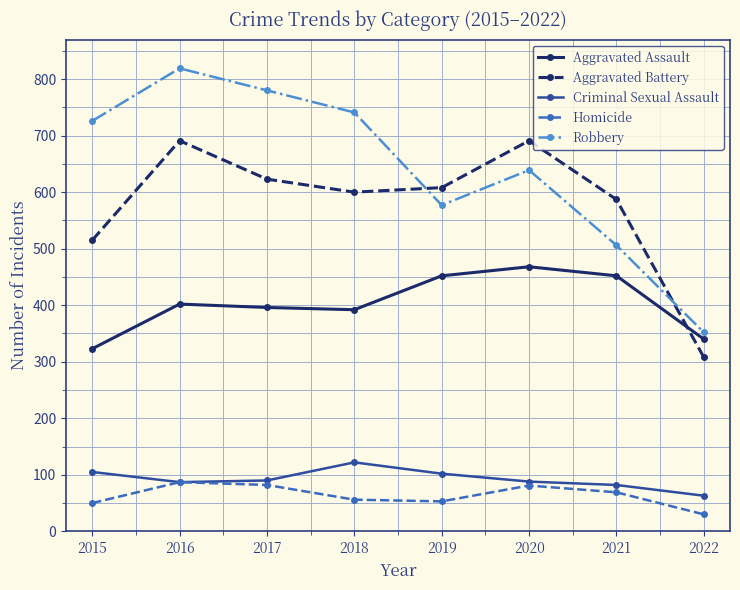

How many series are shown in this chart?

5